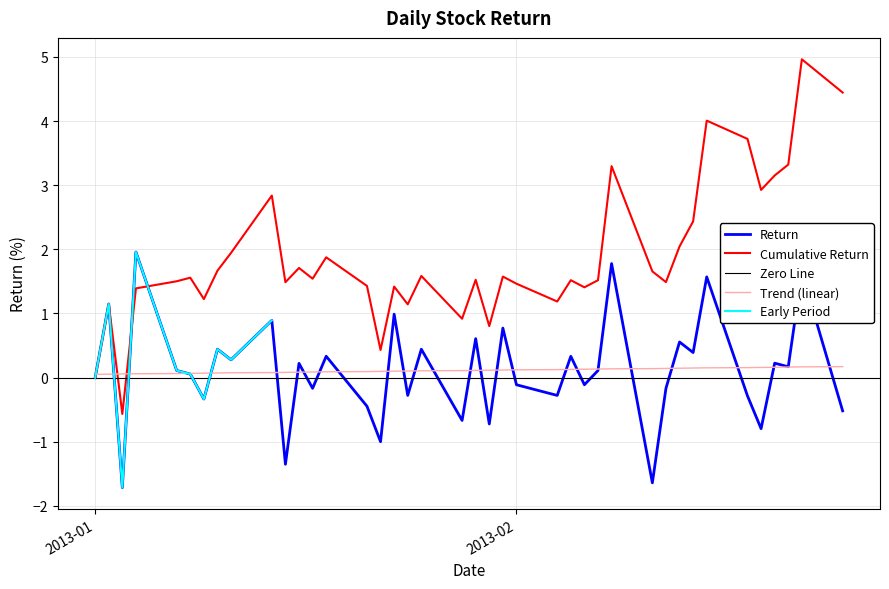

Reading right to left, list all the values displayed in this chart.

-0.5	1.6	0.2	0.2	-0.8	-0.3	1.6	0.4	0.6	-0.2	-1.6	1.8	0.1	-0.1	0.3	-0.3	-0.1	0.8	-0.7	0.6	-0.7	0.4	-0.3	1.0	-1.0	-0.4	0.3	-0.2	0.2	-1.4	0.9	0.3	0.4	-0.3	0.1	0.1	2.0	-1.7	1.1	0.0